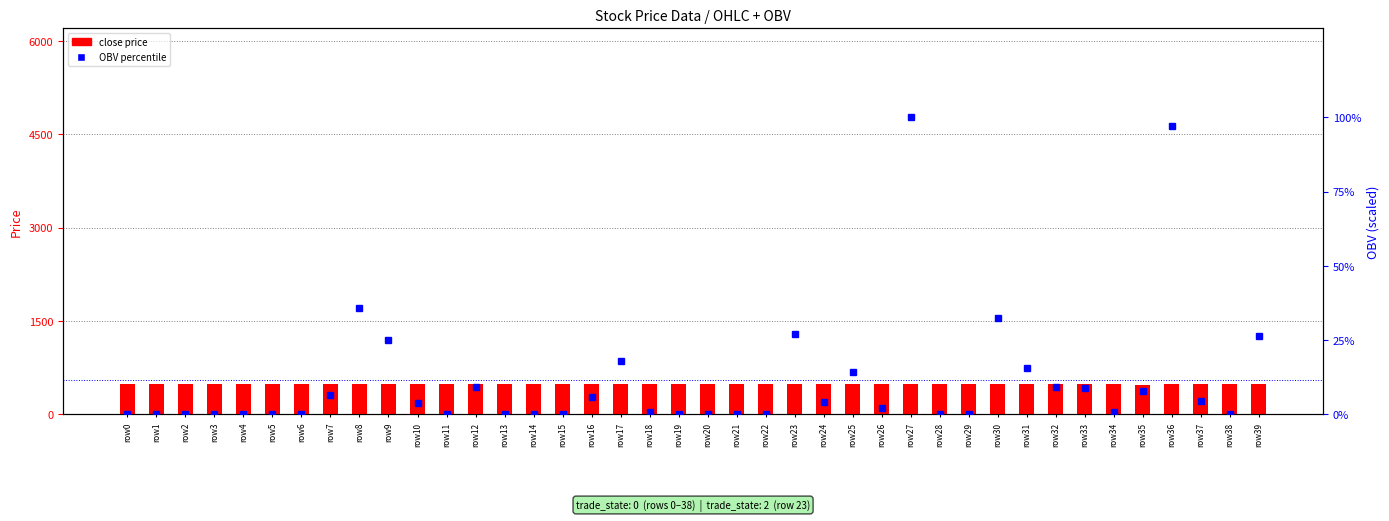

Rank the series by their average value, from highest to lowest.

close price, OBV percentile